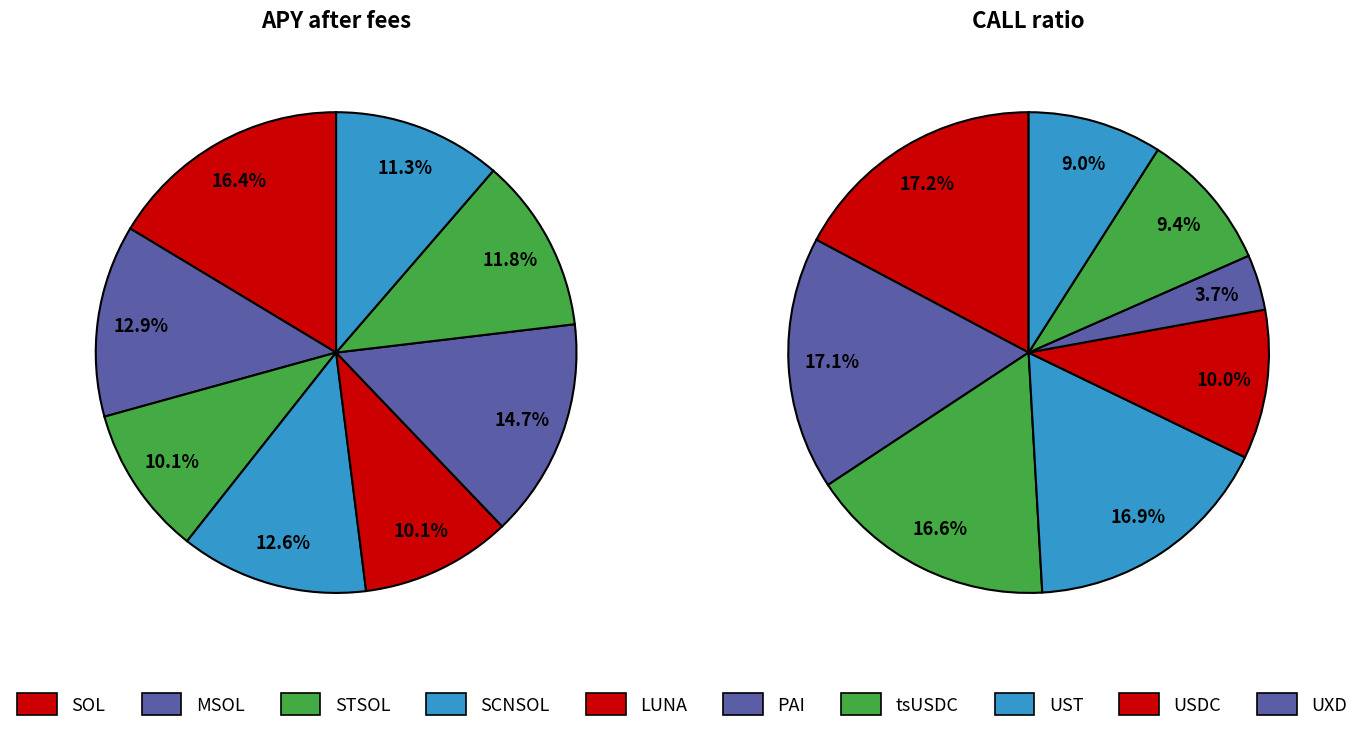

Rank the categories by value from highest to lowest.

SOL, PAI, MSOL, SCNSOL, tsUSDC, UST, LUNA, STSOL